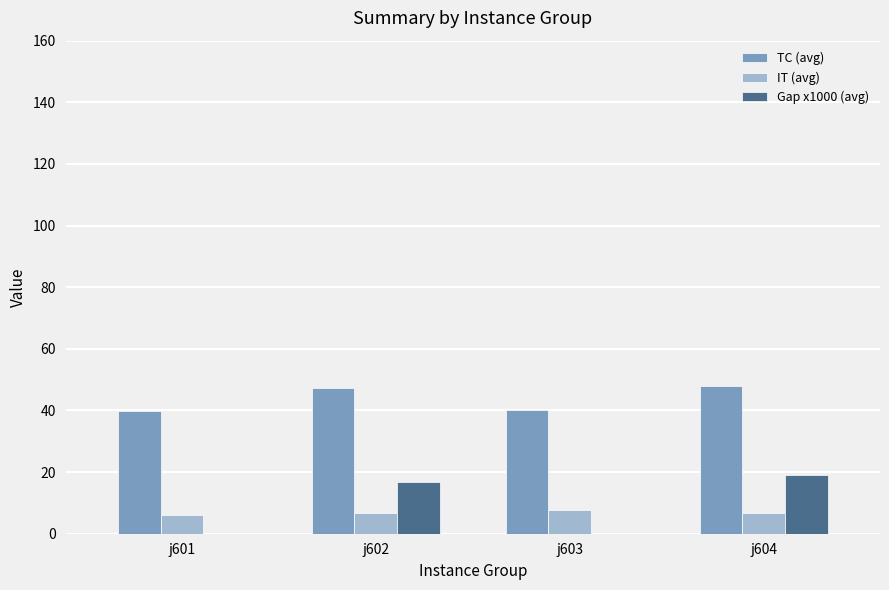

Which series has the largest total across all categories?

TC (avg)